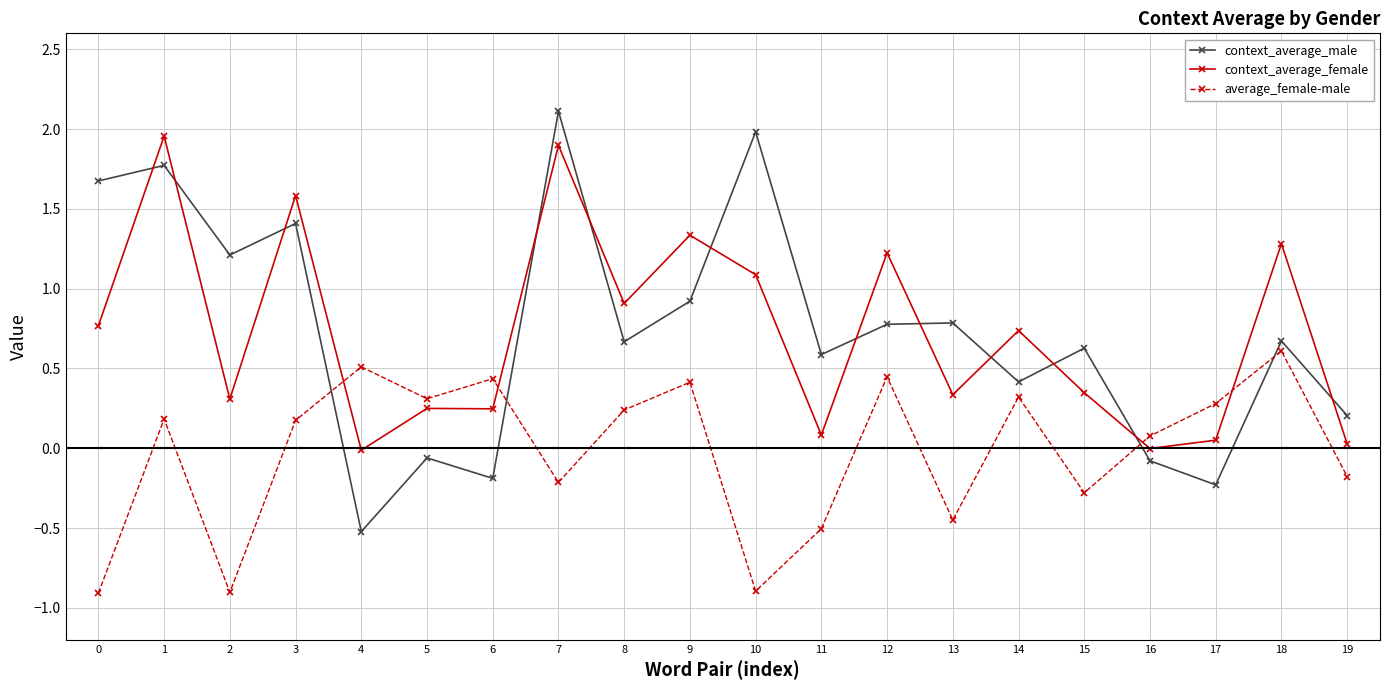

How many series are shown in this chart?

3